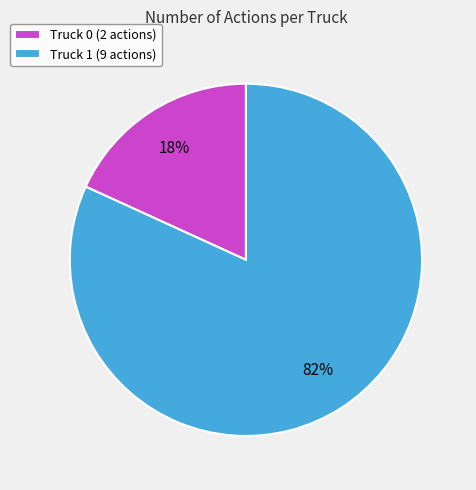

Do Truck 1 (9 actions) and Truck 0 (2 actions) together represent more than half of the pie?

Yes